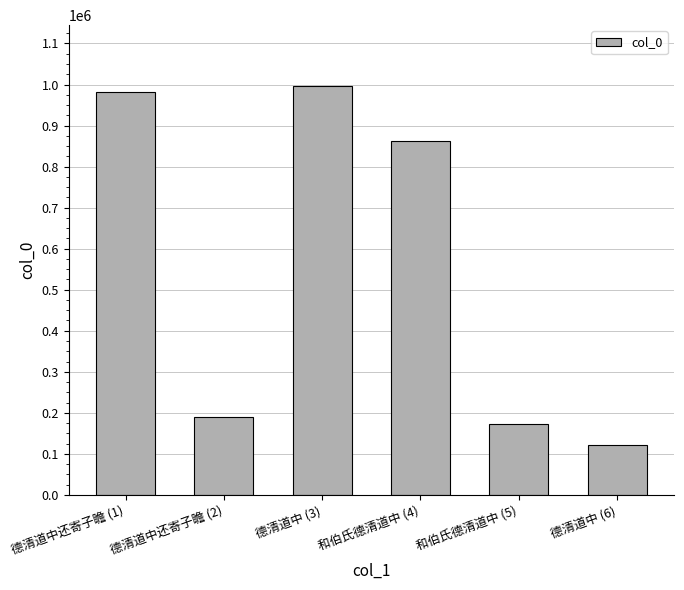

List the labels in order of value, largest first.

德清道中 (3), 德清道中还寄子瞻 (1), 和伯氏德清道中 (4), 德清道中还寄子瞻 (2), 和伯氏德清道中 (5), 德清道中 (6)